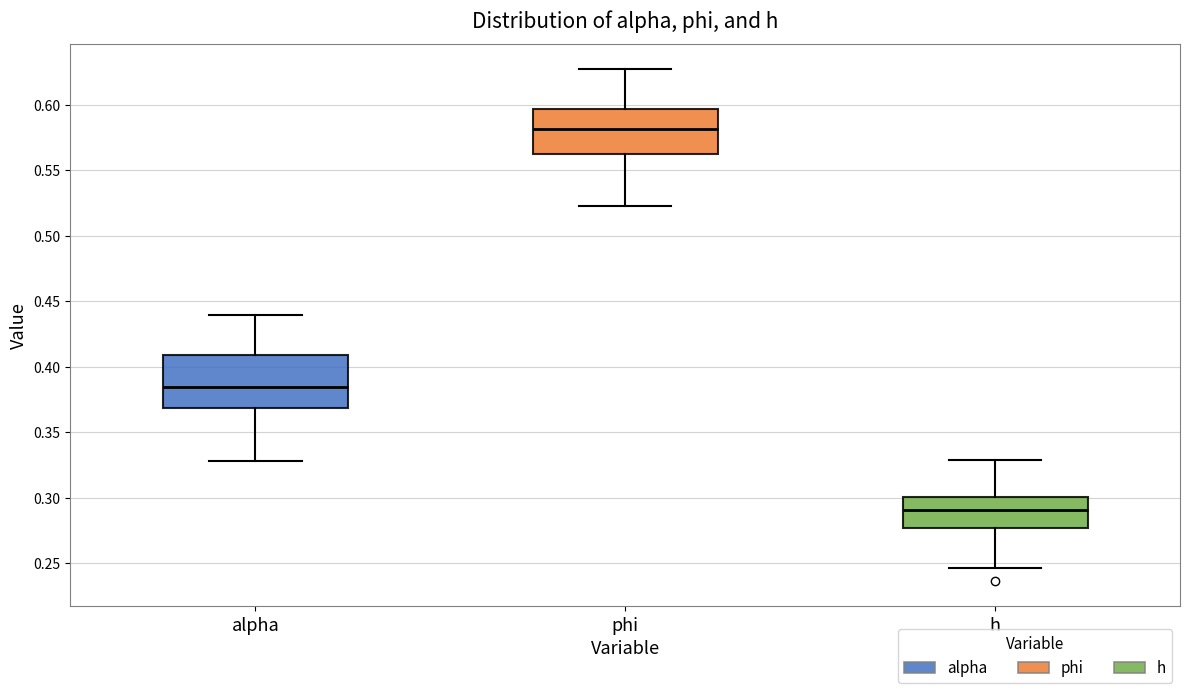

Where is the lower edge of the box for h on the y-axis? The values are not printed on the chart, so give them approximately, as read against the axis.

0.275